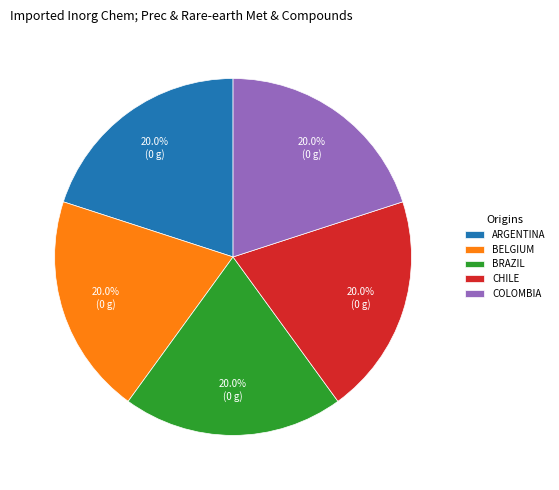

To the nearest percent, what is the average slice percentage?

20%